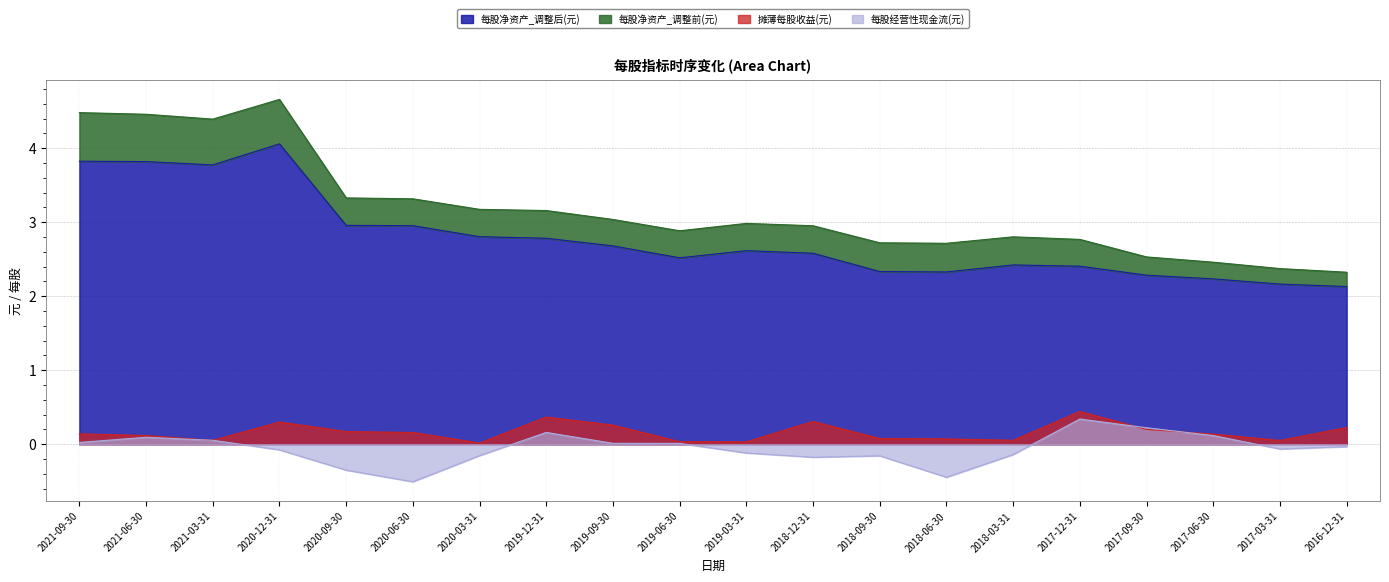

What are all the series names shown in the legend?

每股净资产_调整前(元), 每股净资产_调整后(元), 摊薄每股收益(元), 每股经营性现金流(元)